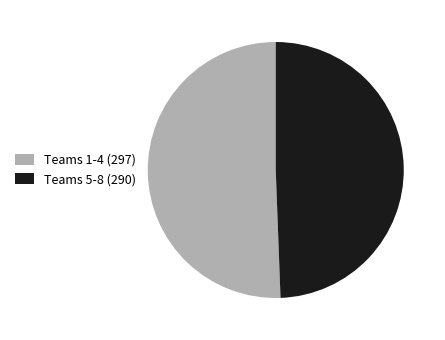

Which category has the smallest portion of the pie?

Teams 5-8 (290)